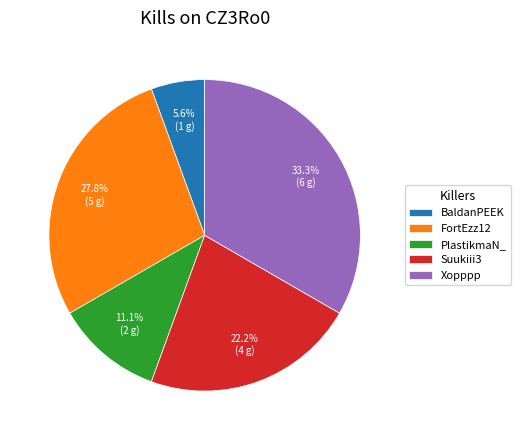

How many slices are in this pie chart?

5